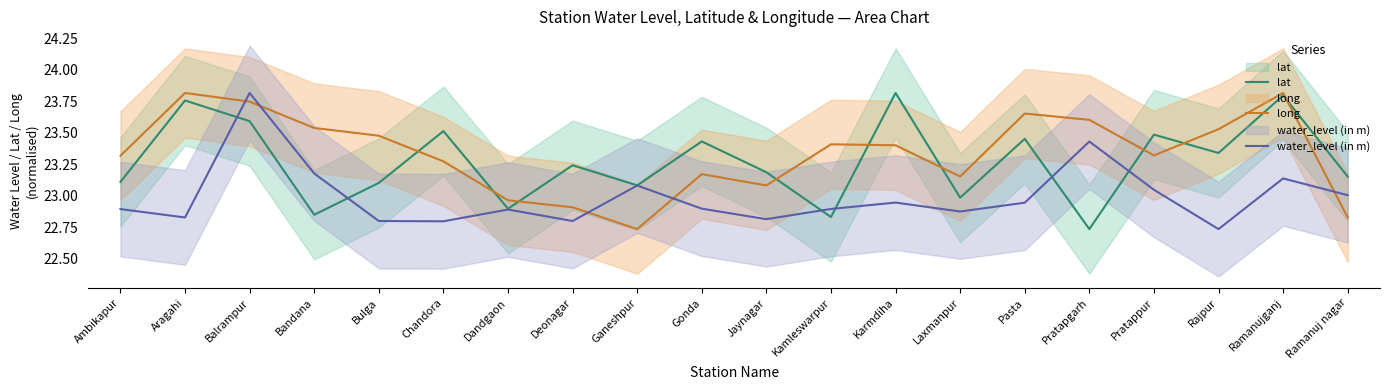

Reading right to left, extract all data points from this chart.

lat: Ramanuj nagar=23.1	Ramanujganj=23.8	Rajpur=23.3	Pratappur=23.5	Pratapgarh=22.7	Pasta=23.4	Laxmanpur=23.0	Karmdiha=23.8	Kamleswarpur=22.8	Jaynagar=23.2	Gonda=23.4	Ganeshpur=23.1	Deonagar=23.2	Dandgaon=22.9	Chandora=23.5	Bulga=23.1	Bandana=22.8	Balrampur=23.6	Aragahi=23.8	Ambikapur=23.1
long: Ramanuj nagar=22.8	Ramanujganj=23.8	Rajpur=23.5	Pratappur=23.3	Pratapgarh=23.6	Pasta=23.7	Laxmanpur=23.2	Karmdiha=23.4	Kamleswarpur=23.4	Jaynagar=23.1	Gonda=23.2	Ganeshpur=22.7	Deonagar=22.9	Dandgaon=23.0	Chandora=23.3	Bulga=23.5	Bandana=23.5	Balrampur=23.7	Aragahi=23.8	Ambikapur=23.3
water_level (in m): Ramanuj nagar=23.0	Ramanujganj=23.1	Rajpur=22.7	Pratappur=23.0	Pratapgarh=23.4	Pasta=22.9	Laxmanpur=22.9	Karmdiha=22.9	Kamleswarpur=22.9	Jaynagar=22.8	Gonda=22.9	Ganeshpur=23.1	Deonagar=22.8	Dandgaon=22.9	Chandora=22.8	Bulga=22.8	Bandana=23.2	Balrampur=23.8	Aragahi=22.8	Ambikapur=22.9